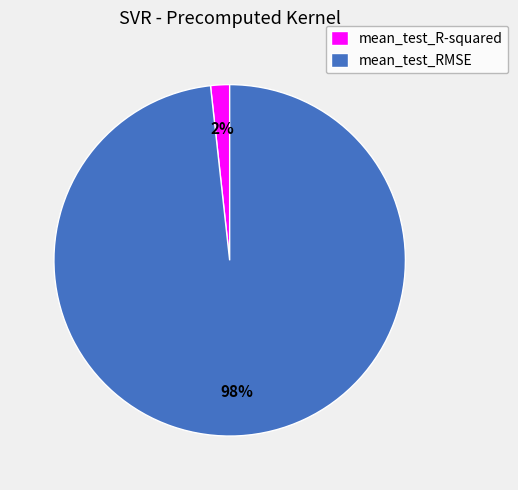

What percentage is the mean_test_R-squared slice, to the nearest percent?

2%